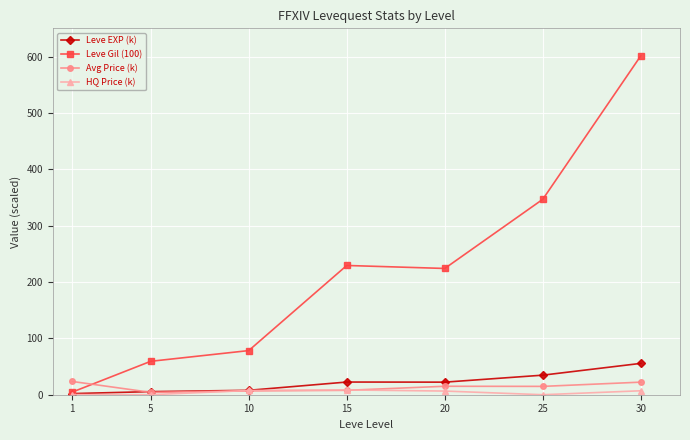

The Leve EXP (k) series shows 22.5 at 15. True or false?

True